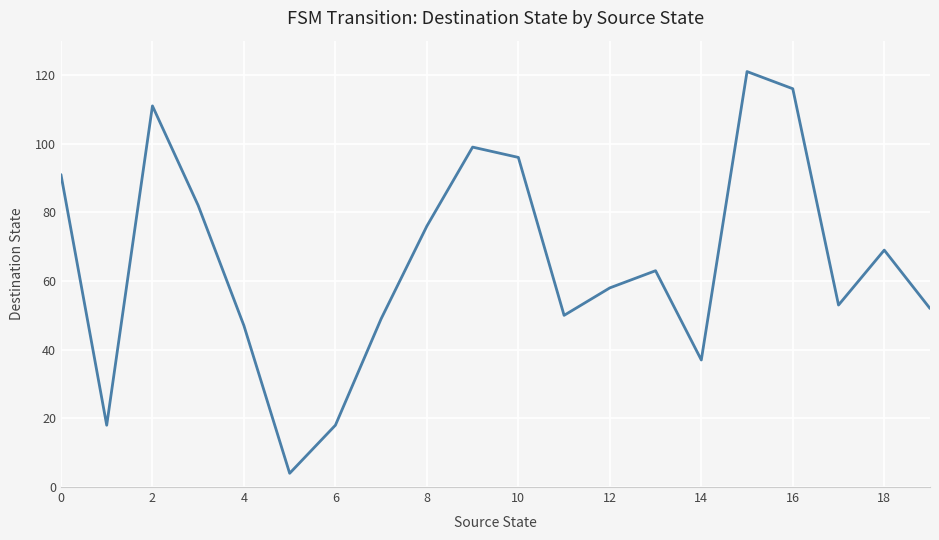

What is the greatest value displayed?

121